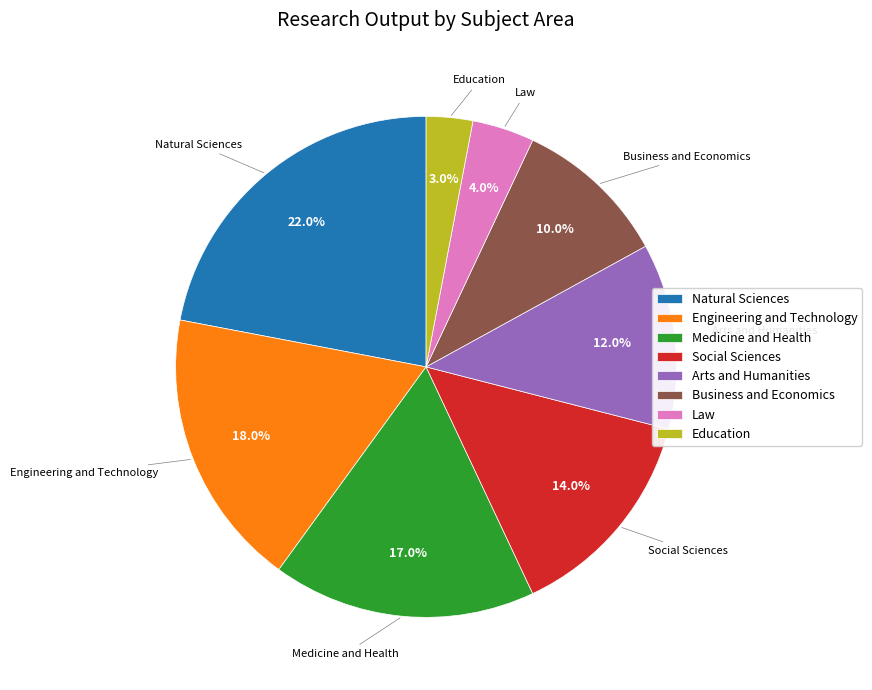

What is the ratio of the value at Medicine and Health to the value at Natural Sciences?

0.8